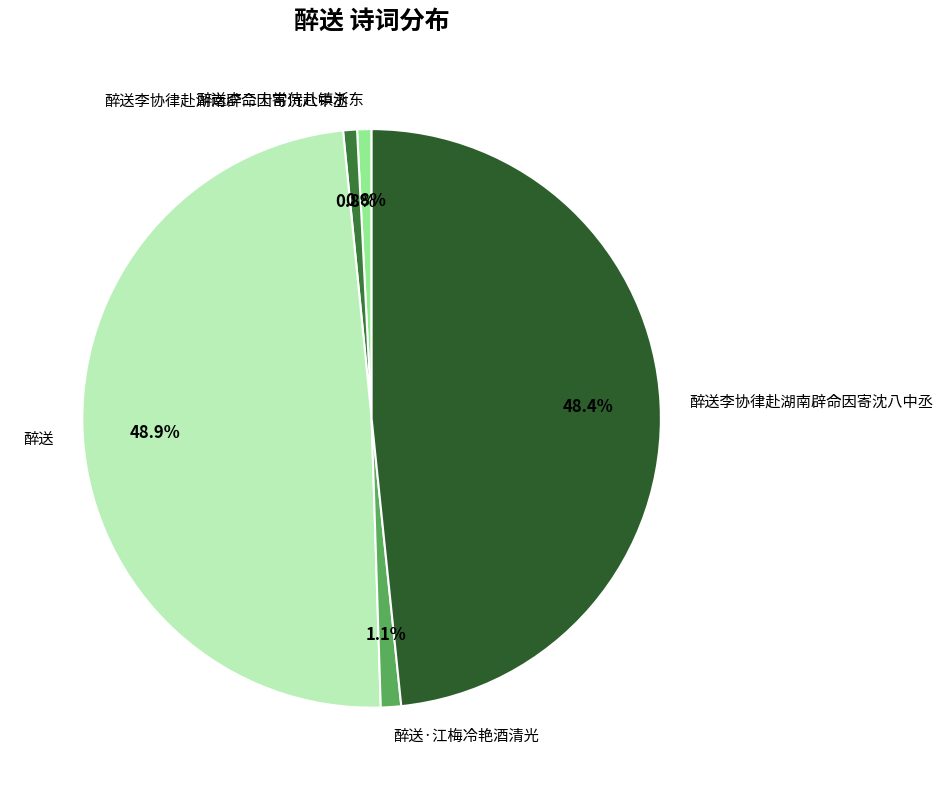

To the nearest percent, what is the combined percentage of 醉送李协律赴湖南辟命因寄沉八中丞 and 醉送李二十常侍赴镇浙东?

2%